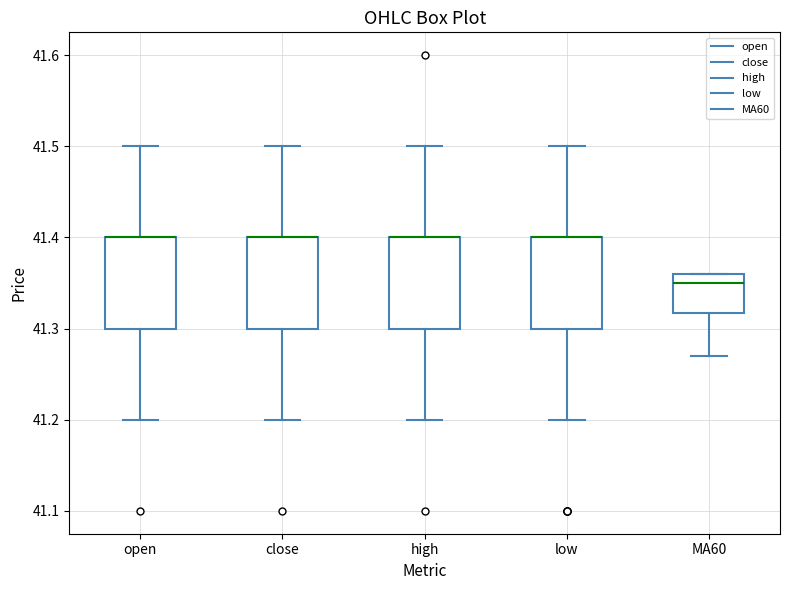

Reading left to right, read every box against the y-axis: the position of its median line, the range the box covers, and the ends of its whiskers. The values are not printed on the chart, so give them approximately, as read against the axis.

open: median 41.40 (drawn on the box's upper edge), box 41.30 to 41.40, whiskers 41.20 to 41.50
close: median 41.40 (drawn on the box's upper edge), box 41.30 to 41.40, whiskers 41.20 to 41.50
high: median 41.40 (drawn on the box's upper edge), box 41.30 to 41.40, whiskers 41.20 to 41.50
low: median 41.40 (drawn on the box's upper edge), box 41.30 to 41.40, whiskers 41.20 to 41.50
MA60: median 41.35, box 41.32 to 41.36, whiskers 41.27 to 41.36